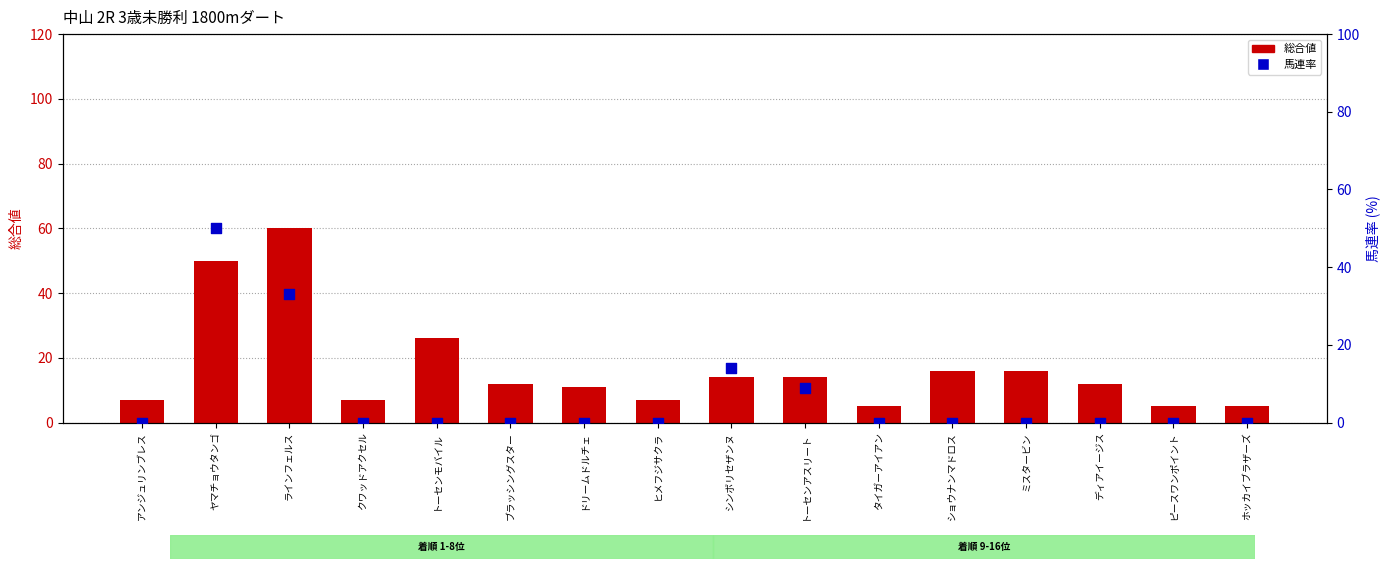

Which series contains the highest Y value?

総合値